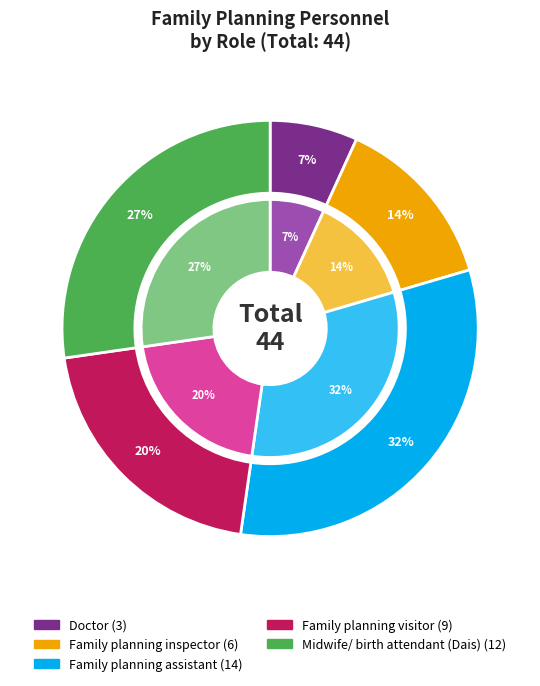

What is the change in value from Family planning assistant to Midwife/ birth attendant (Dais)?

-2